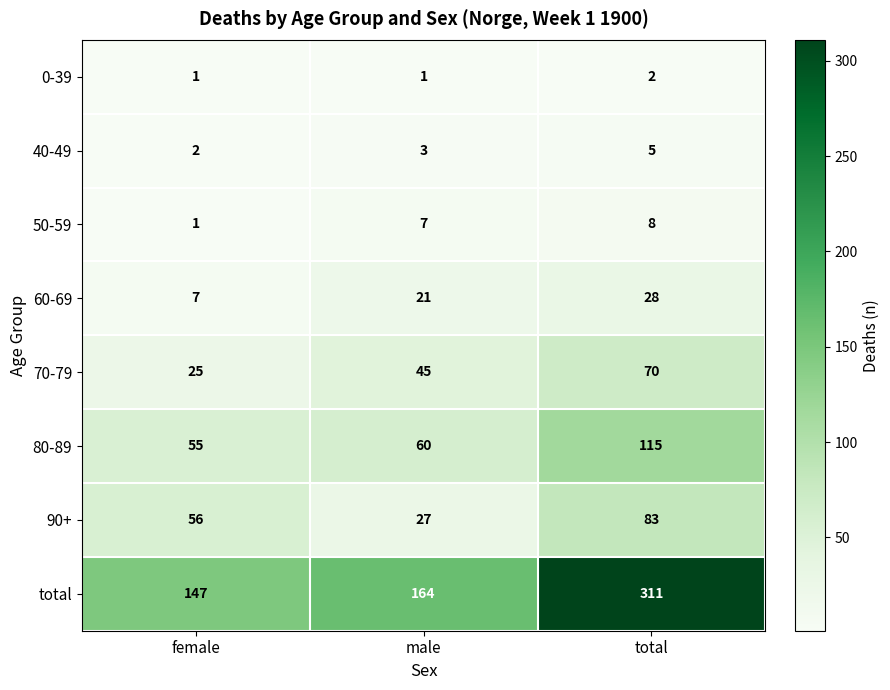

Which category has the lowest value in the total series?

female